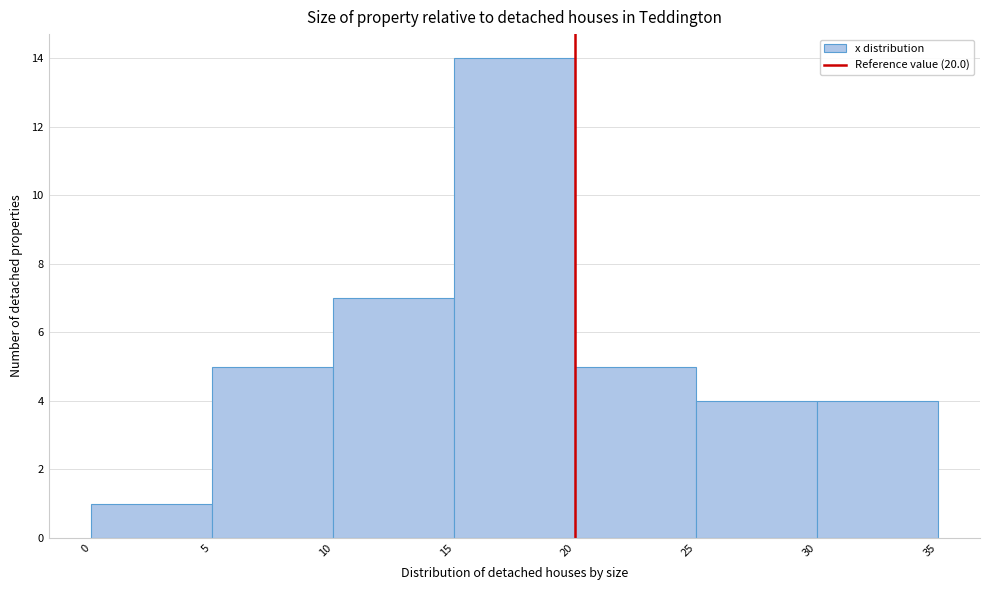

Over which range of the x-axis is the bar tallest?

15 to 20